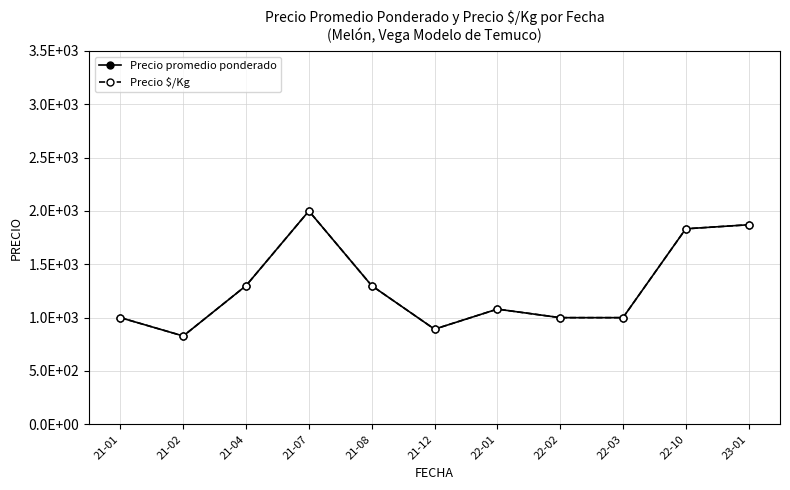

Is this an area chart (filled region under the line)?

No